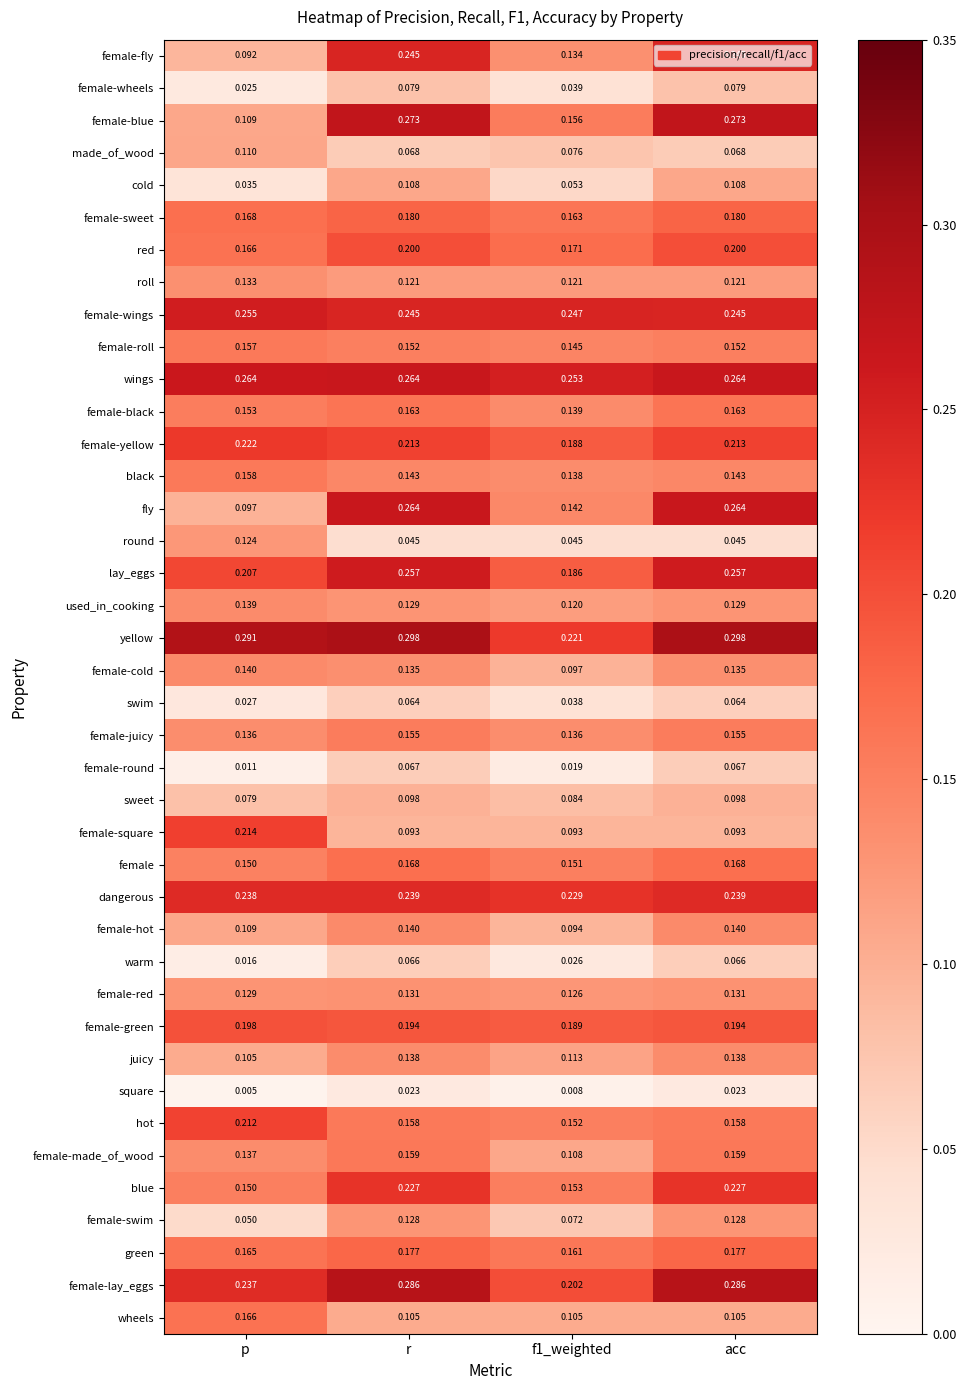

Which label corresponds to the smallest value in the chart?

p